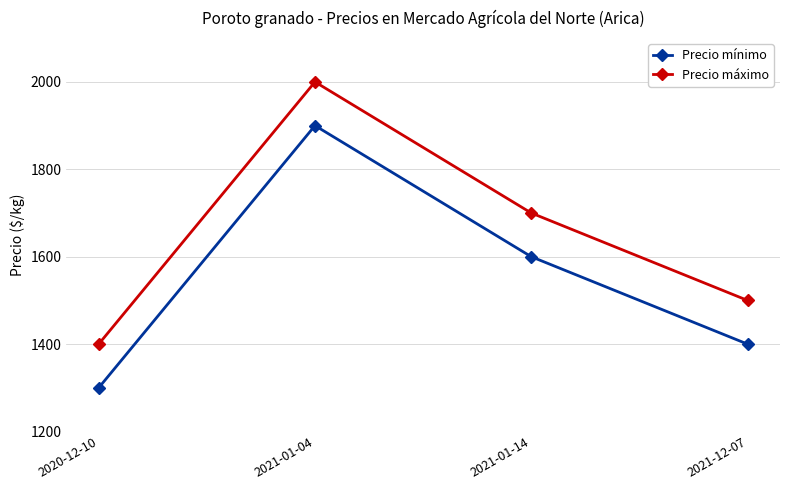

At how many categories does at least one series exceed 1576?

2